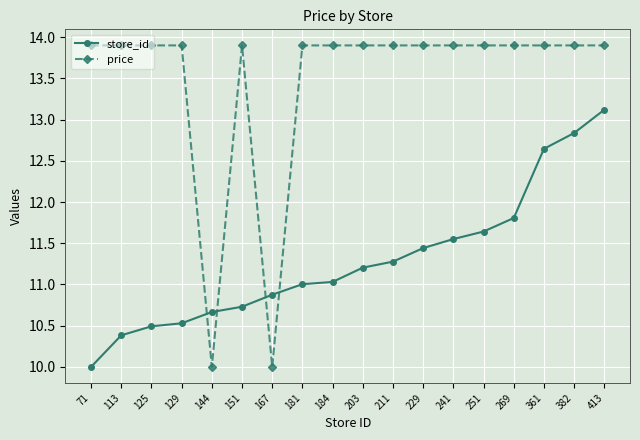

Is the value of price at 144 greater than the value of store_id at 151?

No